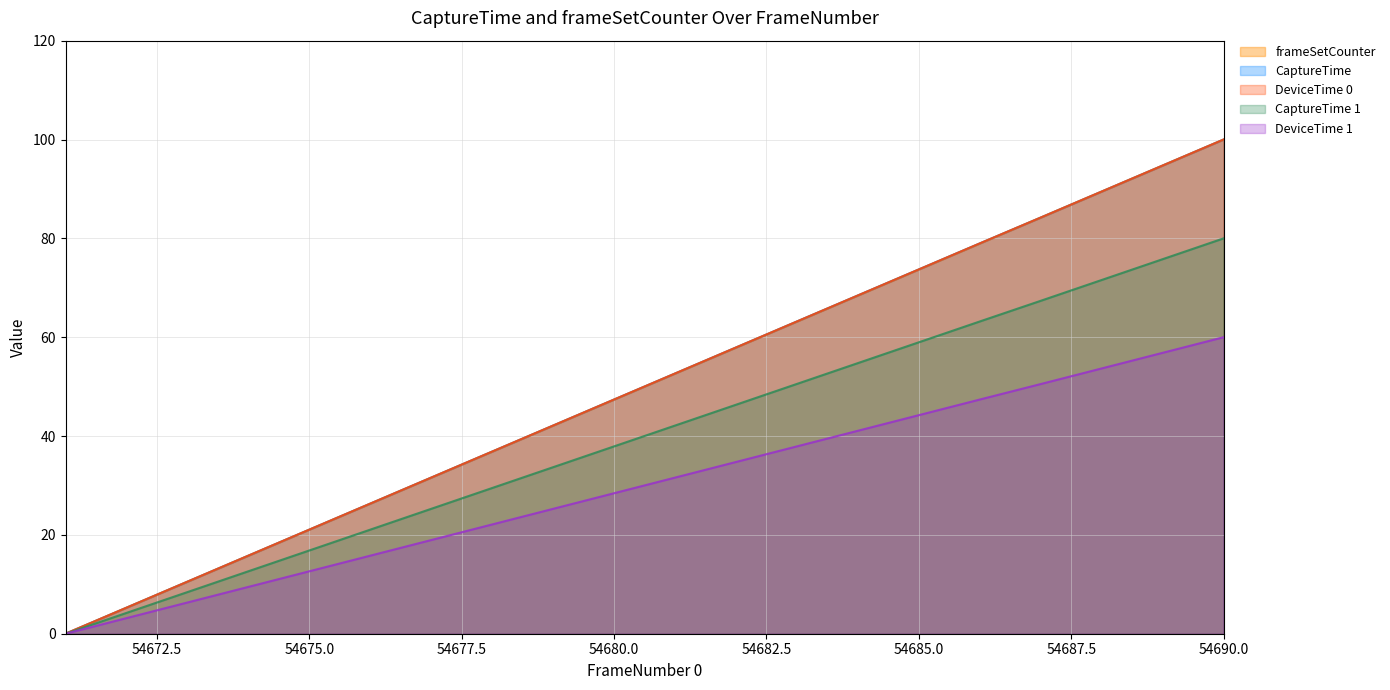

How many values in FrameNumber 0 are above zero?

19